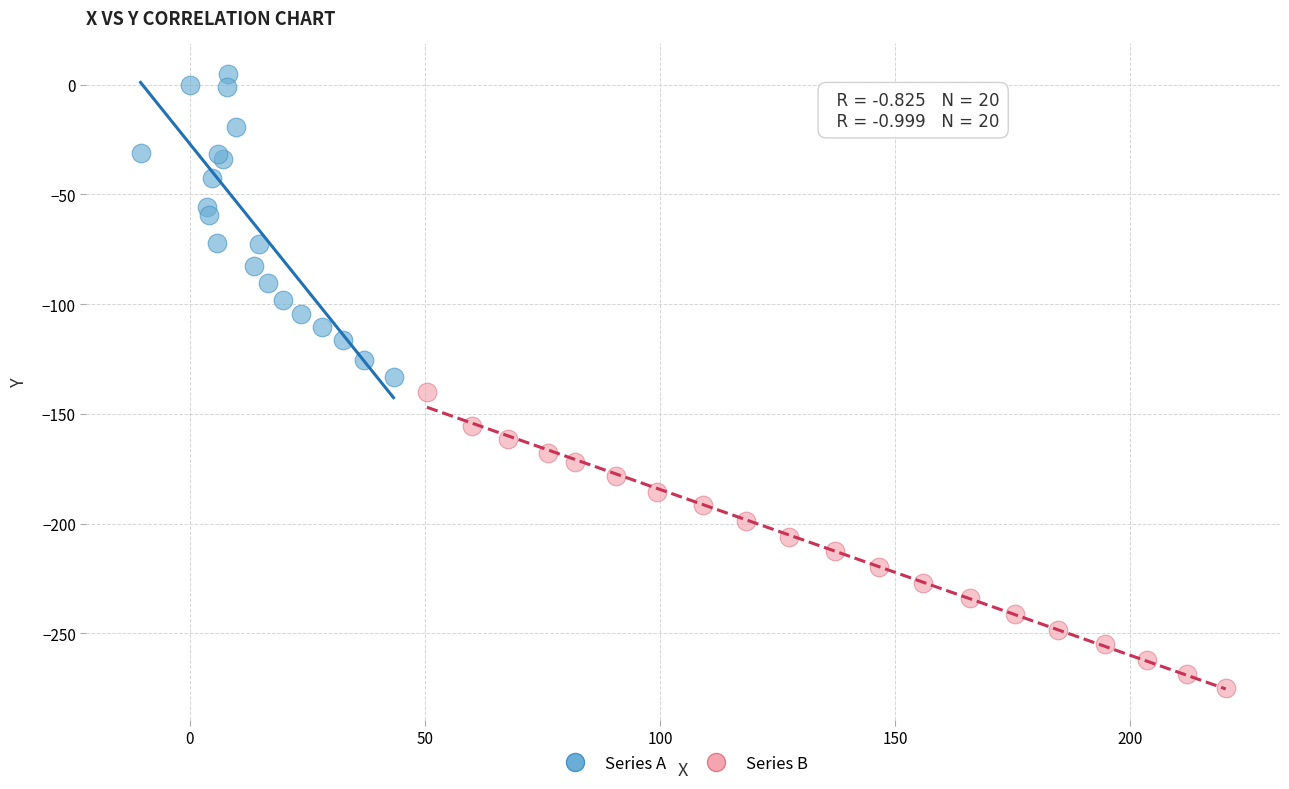

Which series contains the lowest Y value?

Series B